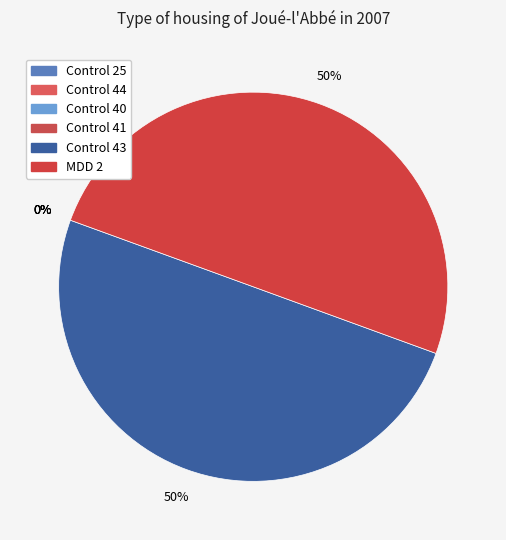

What is the change in value from Control 41 to Control 43?

+1.0